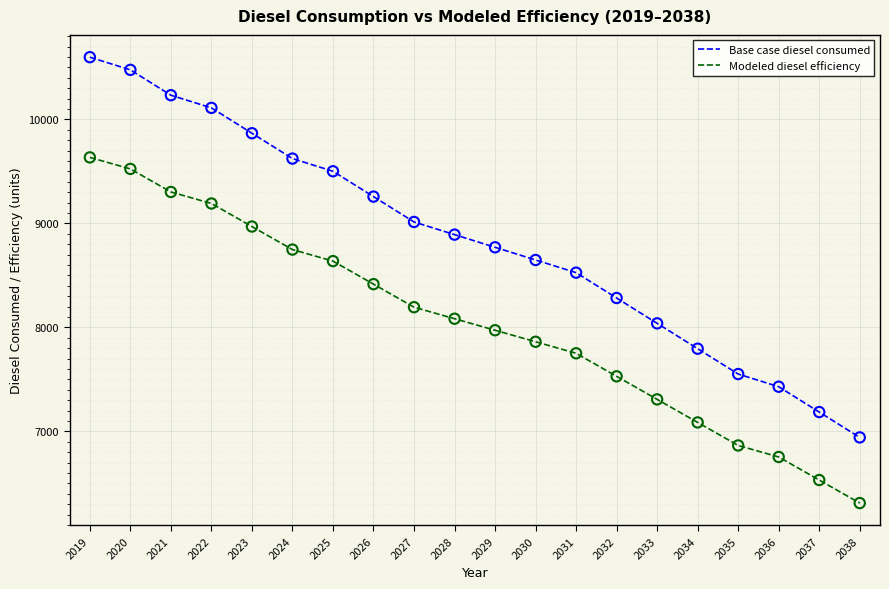

Which series has the widest spread of values?

Base case diesel consumed